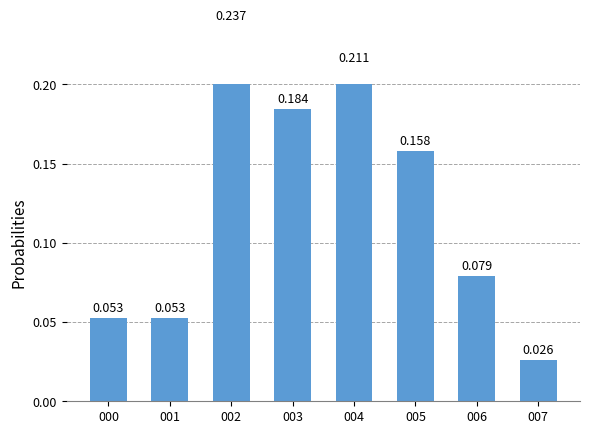

The value at 000 is 0.0. True or false?

False